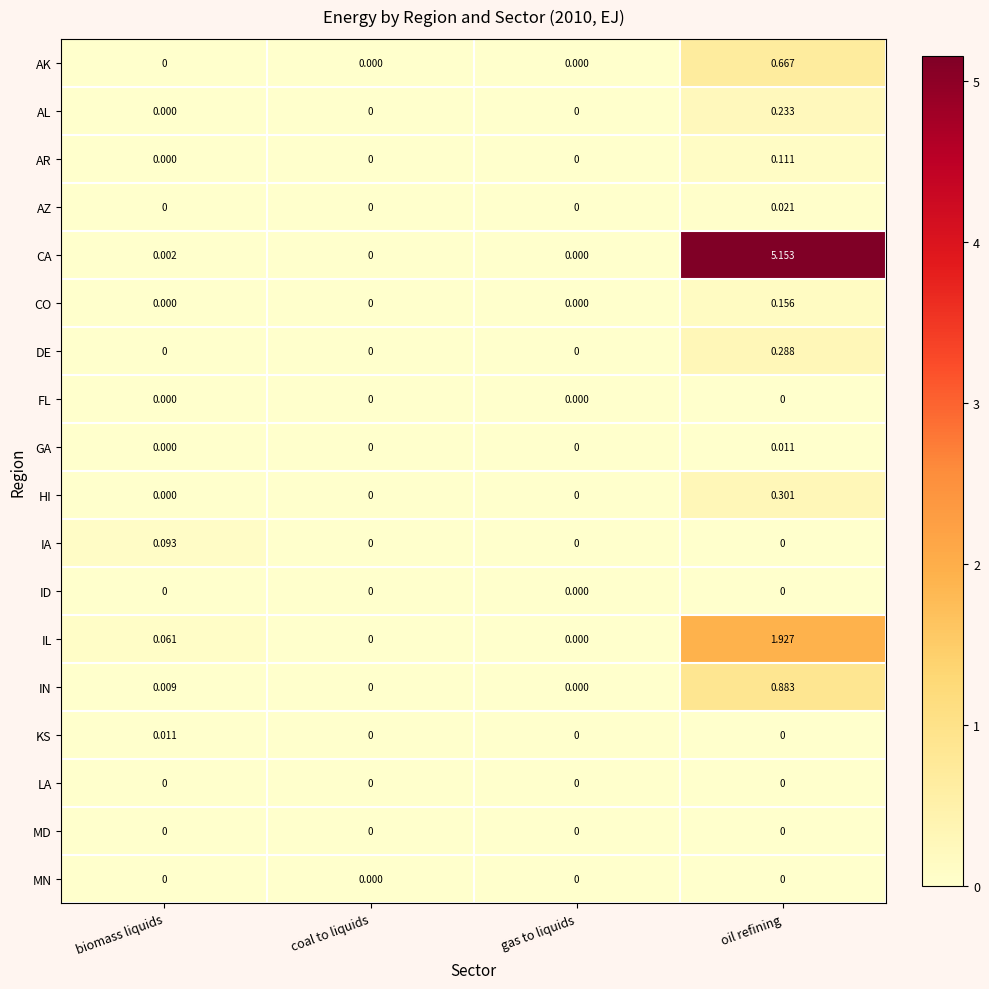

Which series has the largest total across all categories?

CA